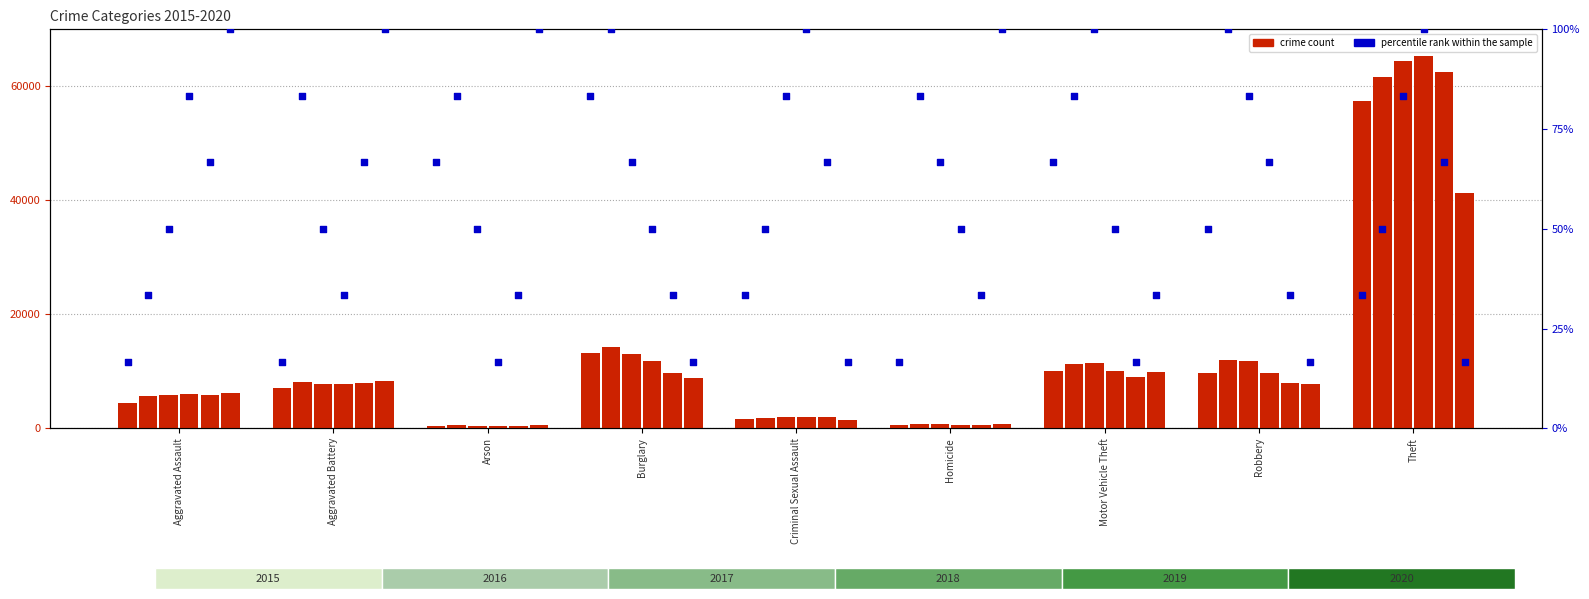

What is the total value across all series at Robbery?

59009